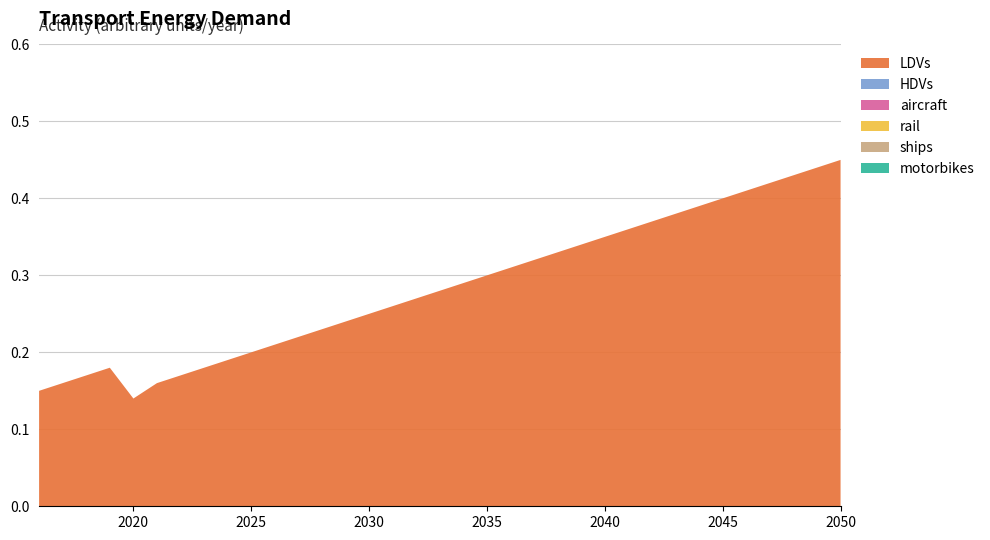

Reading right to left, what are all the values shown in this chart?

LDVs: 2050=0.5	2049=0.4	2048=0.4	2047=0.4	2046=0.4	2045=0.4	2044=0.4	2043=0.4	2042=0.4	2041=0.4	2040=0.3	2039=0.3	2038=0.3	2037=0.3	2036=0.3	2035=0.3	2034=0.3	2033=0.3	2032=0.3	2031=0.3	2030=0.2	2029=0.2	2028=0.2	2027=0.2	2026=0.2	2025=0.2	2024=0.2	2023=0.2	2022=0.2	2021=0.2	2020=0.1	2019=0.2	2018=0.2	2017=0.2	2016=0.1
HDVs: 2050=0.0	2049=0.0	2048=0.0	2047=0.0	2046=0.0	2045=0.0	2044=0.0	2043=0.0	2042=0.0	2041=0.0	2040=0.0	2039=0.0	2038=0.0	2037=0.0	2036=0.0	2035=0.0	2034=0.0	2033=0.0	2032=0.0	2031=0.0	2030=0.0	2029=0.0	2028=0.0	2027=0.0	2026=0.0	2025=0.0	2024=0.0	2023=0.0	2022=0.0	2021=0.0	2020=0.0	2019=0.0	2018=0.0	2017=0.0	2016=0.0
aircraft: 2050=0.0	2049=0.0	2048=0.0	2047=0.0	2046=0.0	2045=0.0	2044=0.0	2043=0.0	2042=0.0	2041=0.0	2040=0.0	2039=0.0	2038=0.0	2037=0.0	2036=0.0	2035=0.0	2034=0.0	2033=0.0	2032=0.0	2031=0.0	2030=0.0	2029=0.0	2028=0.0	2027=0.0	2026=0.0	2025=0.0	2024=0.0	2023=0.0	2022=0.0	2021=0.0	2020=0.0	2019=0.0	2018=0.0	2017=0.0	2016=0.0
rail: 2050=0.0	2049=0.0	2048=0.0	2047=0.0	2046=0.0	2045=0.0	2044=0.0	2043=0.0	2042=0.0	2041=0.0	2040=0.0	2039=0.0	2038=0.0	2037=0.0	2036=0.0	2035=0.0	2034=0.0	2033=0.0	2032=0.0	2031=0.0	2030=0.0	2029=0.0	2028=0.0	2027=0.0	2026=0.0	2025=0.0	2024=0.0	2023=0.0	2022=0.0	2021=0.0	2020=0.0	2019=0.0	2018=0.0	2017=0.0	2016=0.0
ships: 2050=0.0	2049=0.0	2048=0.0	2047=0.0	2046=0.0	2045=0.0	2044=0.0	2043=0.0	2042=0.0	2041=0.0	2040=0.0	2039=0.0	2038=0.0	2037=0.0	2036=0.0	2035=0.0	2034=0.0	2033=0.0	2032=0.0	2031=0.0	2030=0.0	2029=0.0	2028=0.0	2027=0.0	2026=0.0	2025=0.0	2024=0.0	2023=0.0	2022=0.0	2021=0.0	2020=0.0	2019=0.0	2018=0.0	2017=0.0	2016=0.0
motorbikes: 2050=0.0	2049=0.0	2048=0.0	2047=0.0	2046=0.0	2045=0.0	2044=0.0	2043=0.0	2042=0.0	2041=0.0	2040=0.0	2039=0.0	2038=0.0	2037=0.0	2036=0.0	2035=0.0	2034=0.0	2033=0.0	2032=0.0	2031=0.0	2030=0.0	2029=0.0	2028=0.0	2027=0.0	2026=0.0	2025=0.0	2024=0.0	2023=0.0	2022=0.0	2021=0.0	2020=0.0	2019=0.0	2018=0.0	2017=0.0	2016=0.0